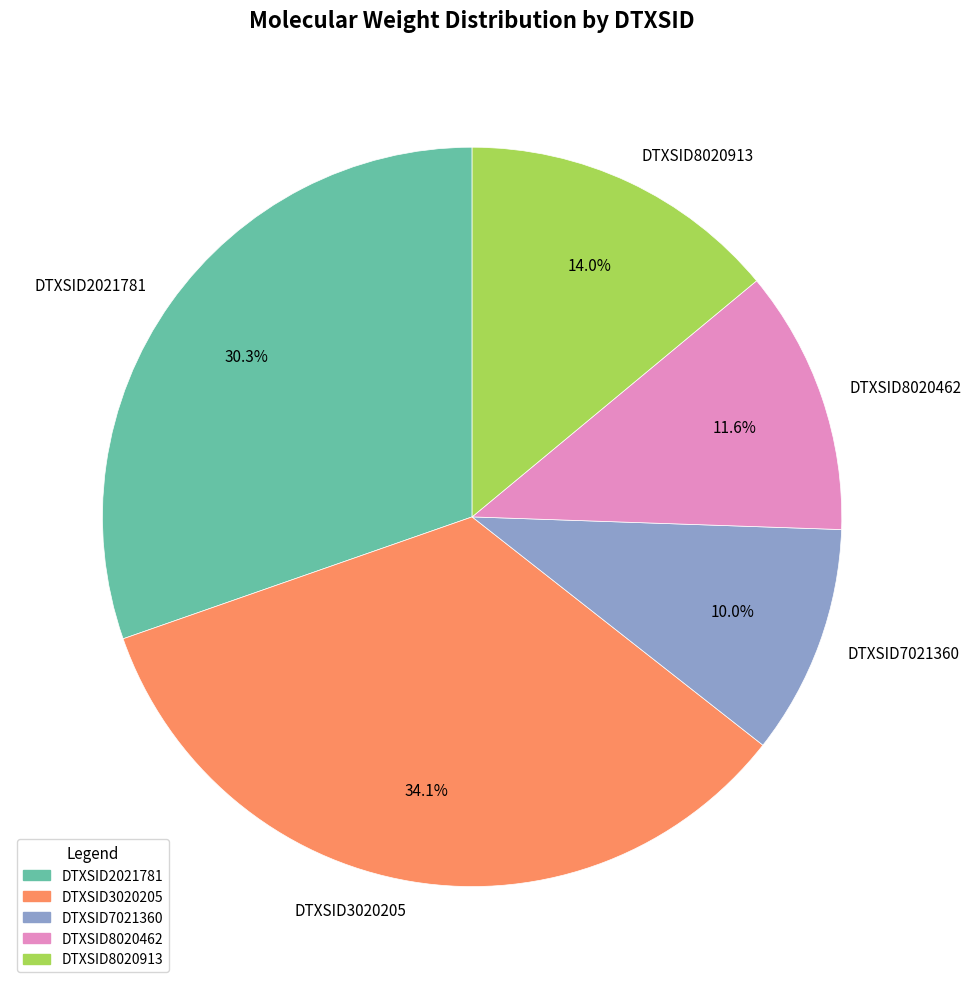

Is it true that DTXSID2021781 is 40% of the pie?

False